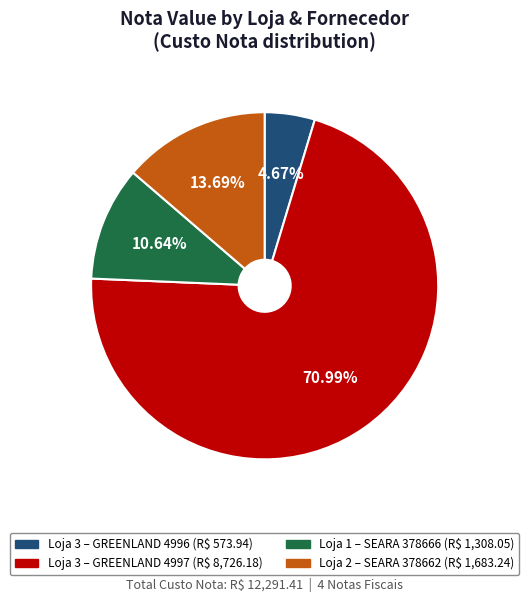

Is there a majority slice in this chart?

Yes